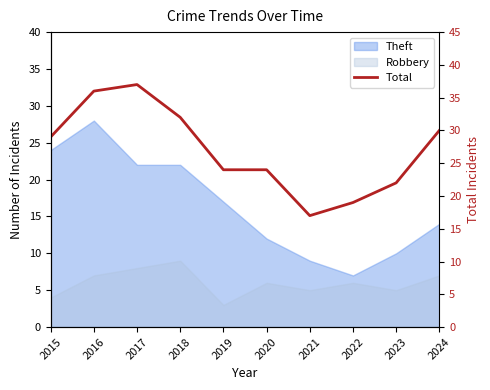

What is the smallest value displayed?

17